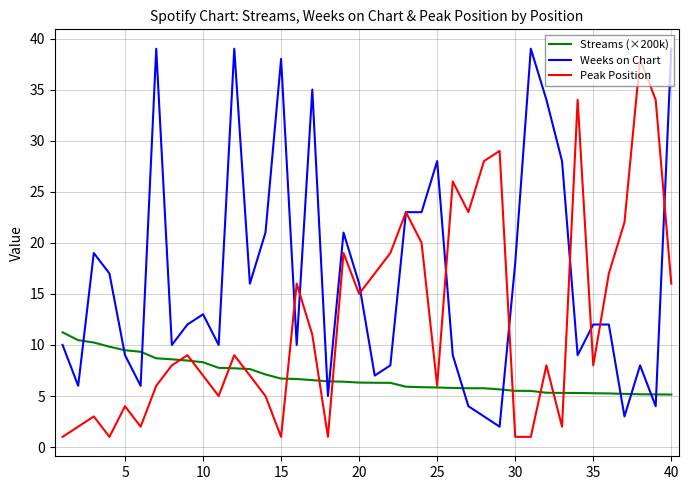

What is the smallest value displayed?

1.0